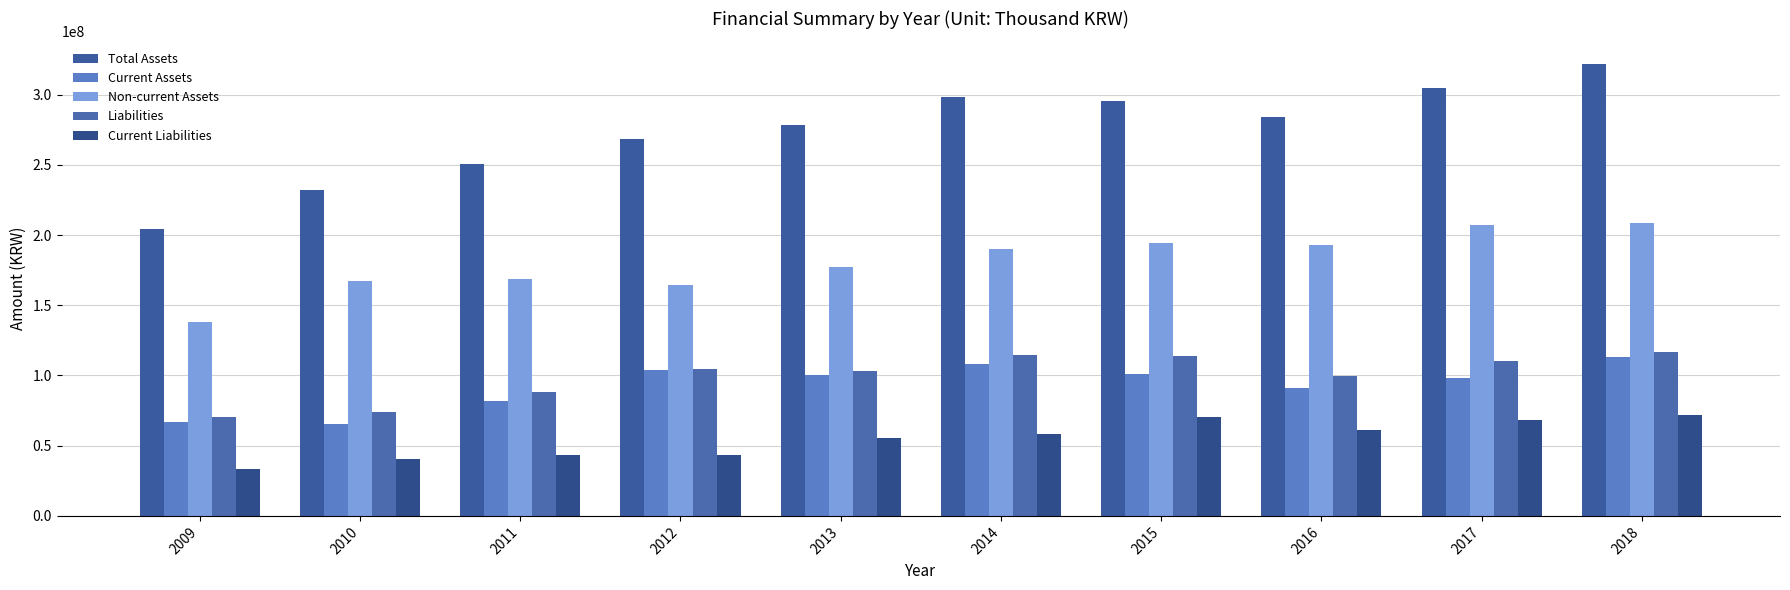

Which series has the widest spread of values?

Total Assets